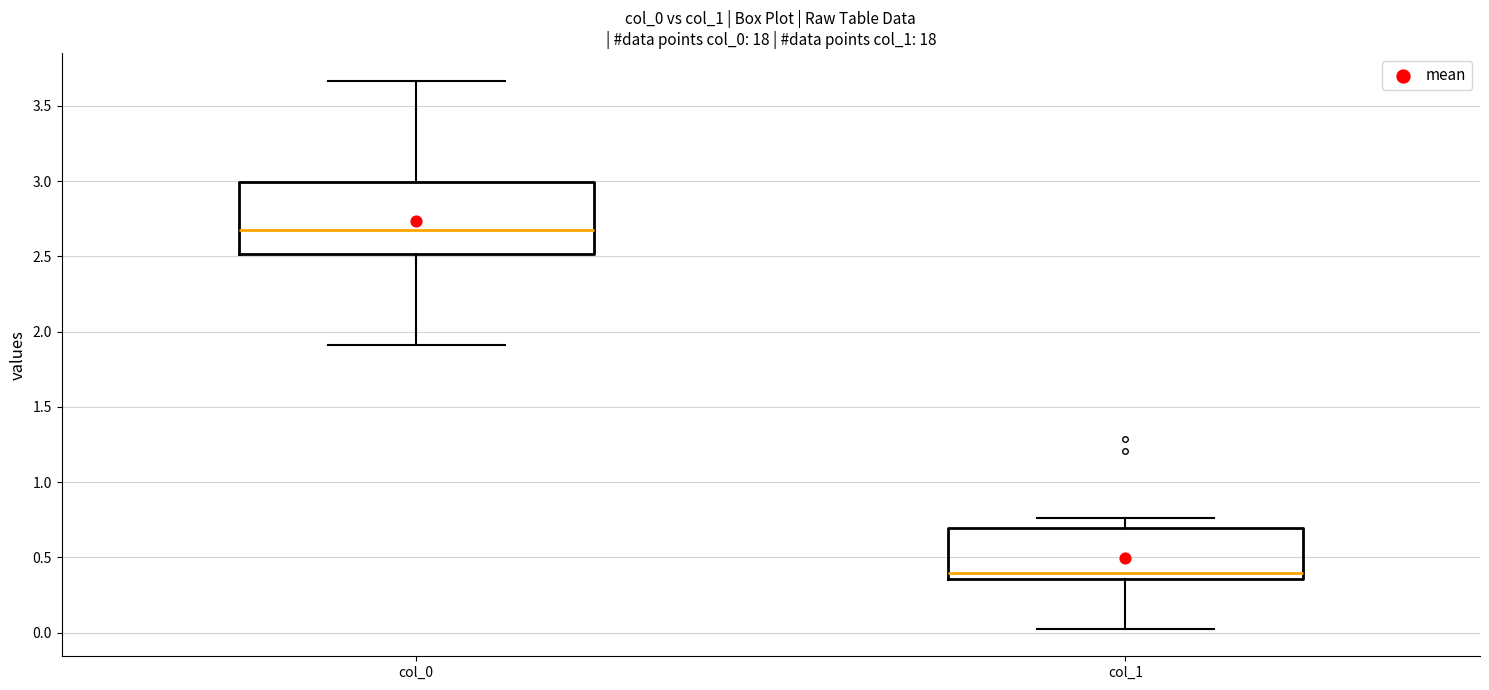

Where is the upper edge of the box for col_0 on the y-axis? The values are not printed on the chart, so give them approximately, as read against the axis.

3.00